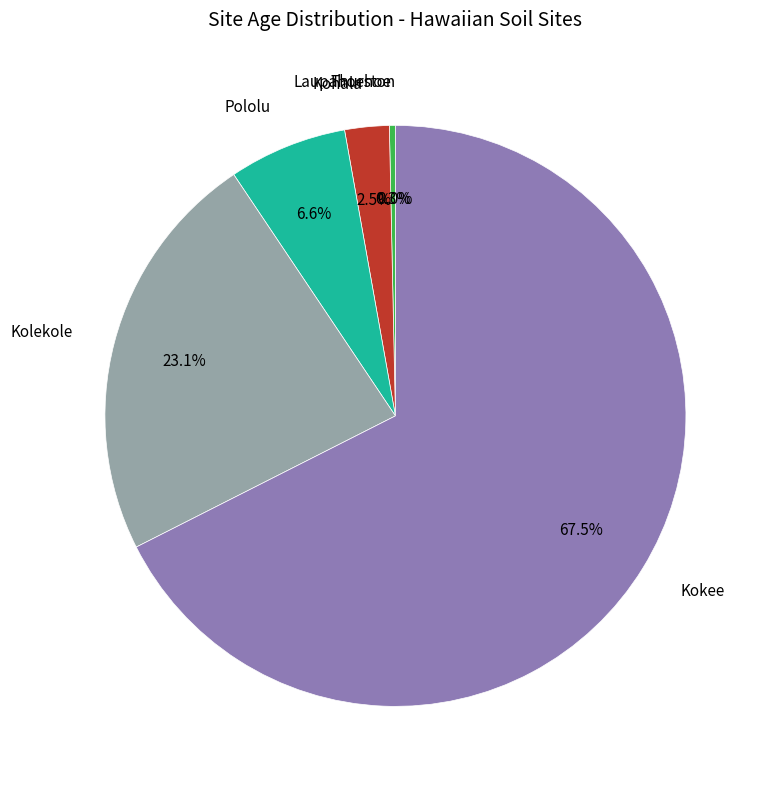

Does any single category account for the majority?

Yes